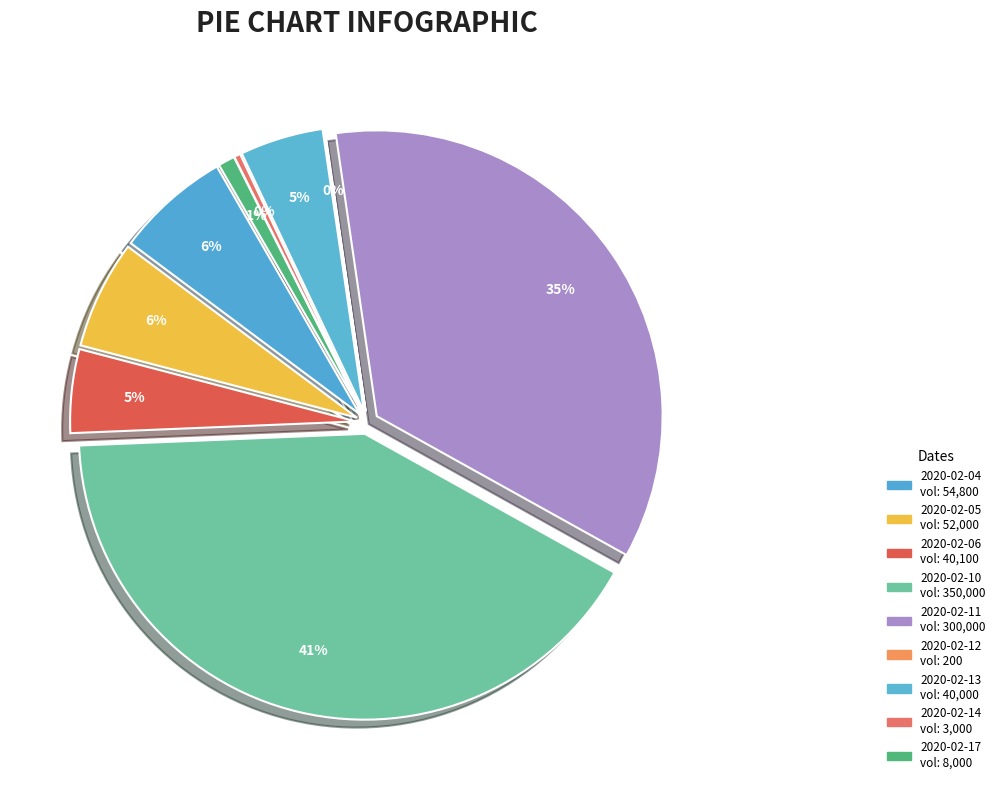

Combined, what portion of the pie is 2020-02-14 and 2020-02-11?

35.7%